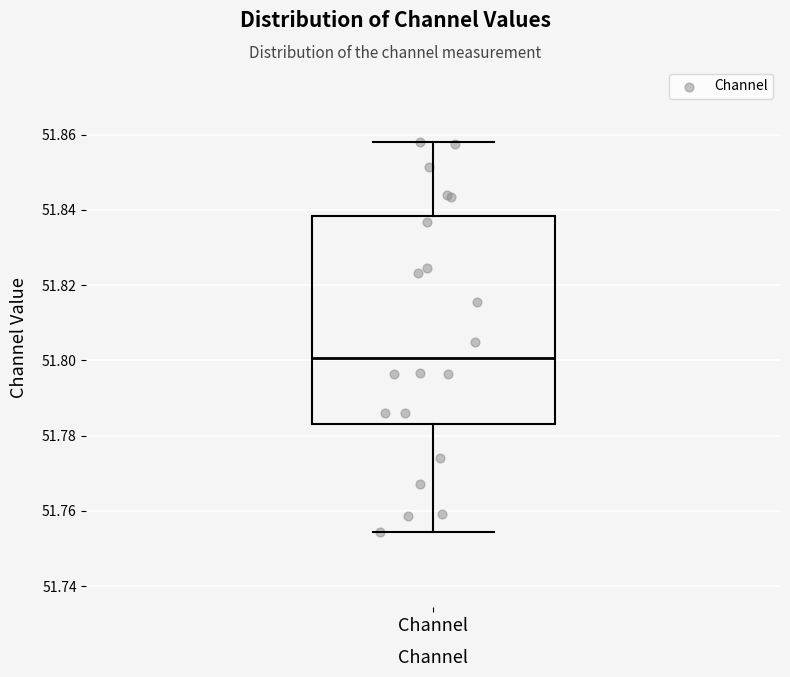

Transcribe this box plot: give where the median line is, the range the box spans, and where the two whiskers end, as read against the y-axis. The values are not printed on the chart, so give them approximately, as read against the axis.

median 51.800, box 51.782 to 51.838, whiskers 51.754 to 51.858